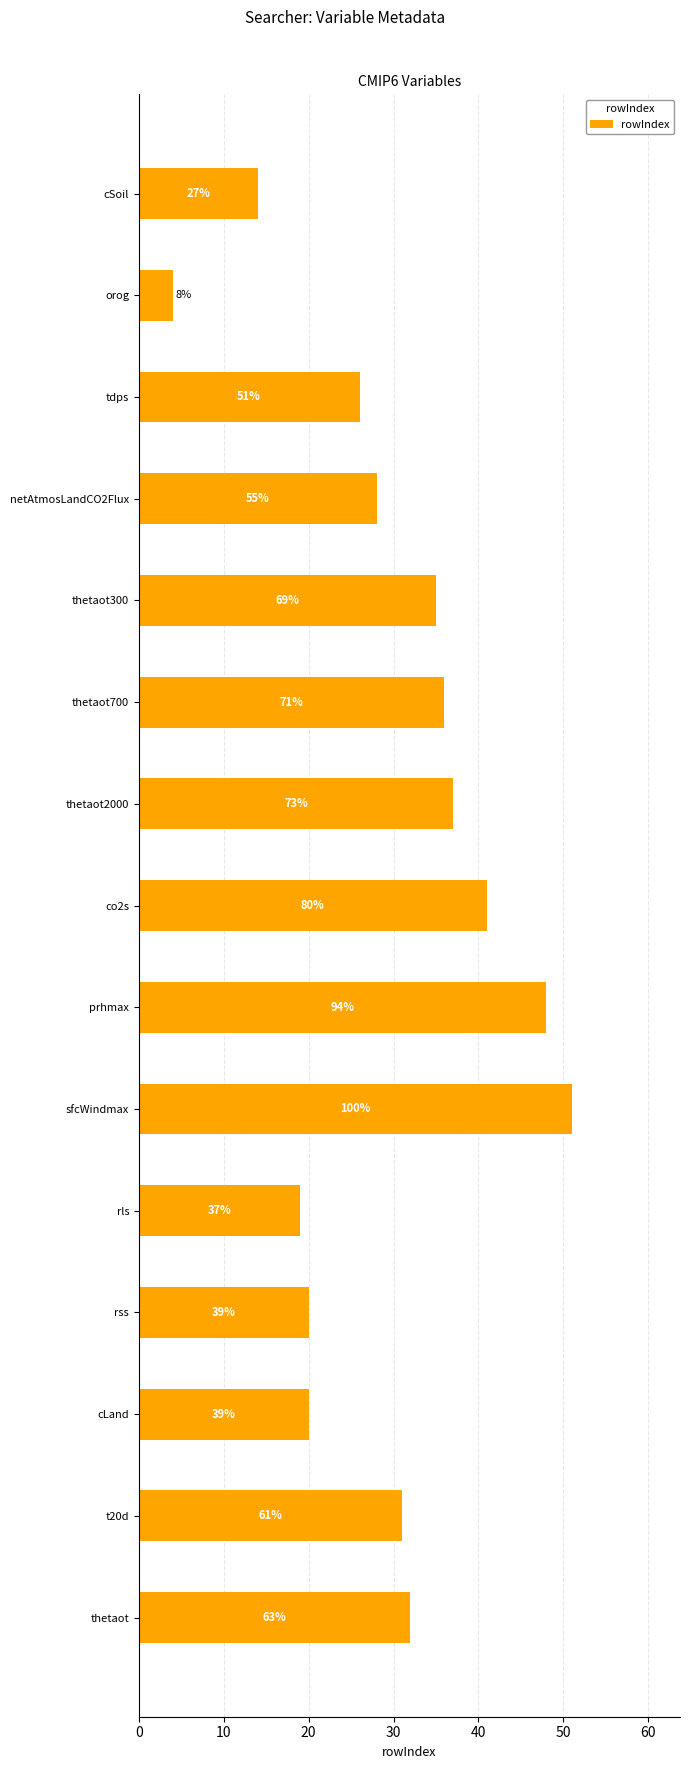

What is the sum of all values?

442